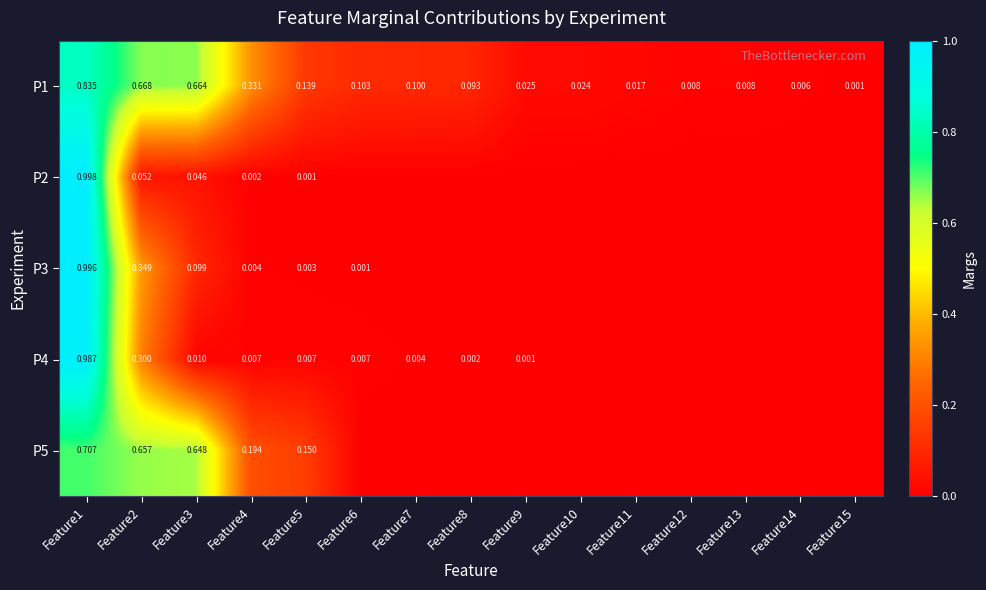

Is the value of P1 at Feature15 greater than the value of P3 at Feature5?

No